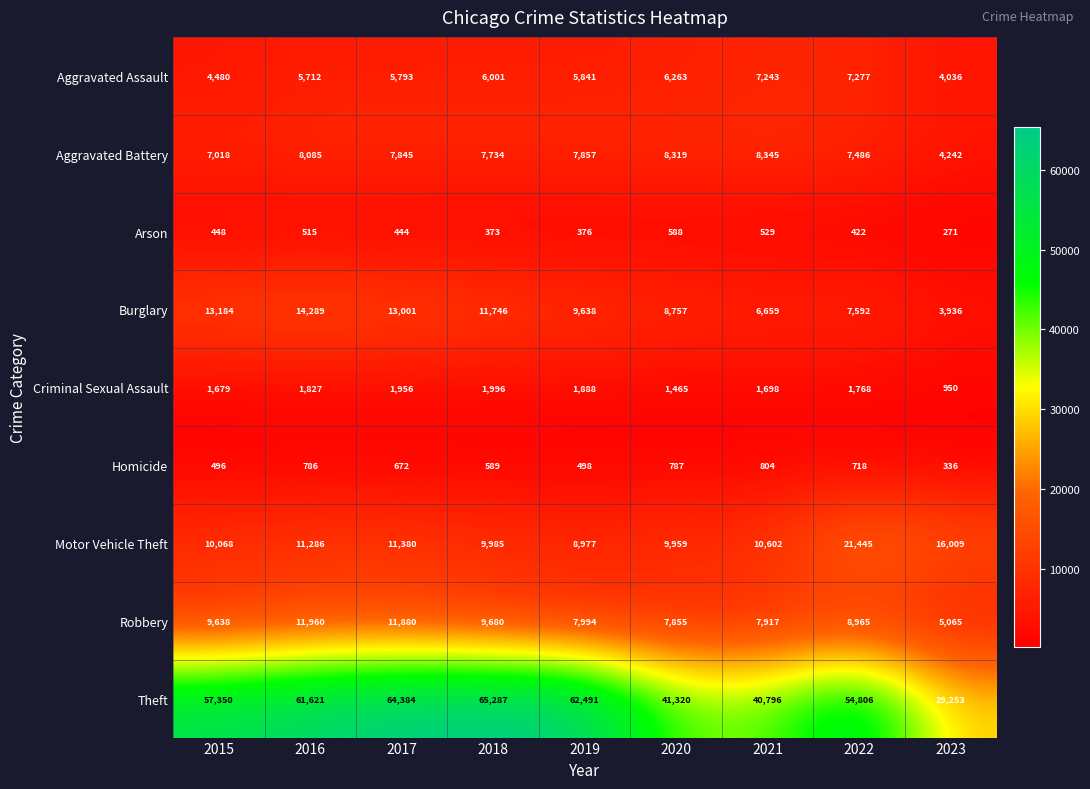

Rank the series by their maximum value, from lowest to highest.

Arson, Homicide, Criminal Sexual Assault, Aggravated Assault, Aggravated Battery, Robbery, Burglary, Motor Vehicle Theft, Theft